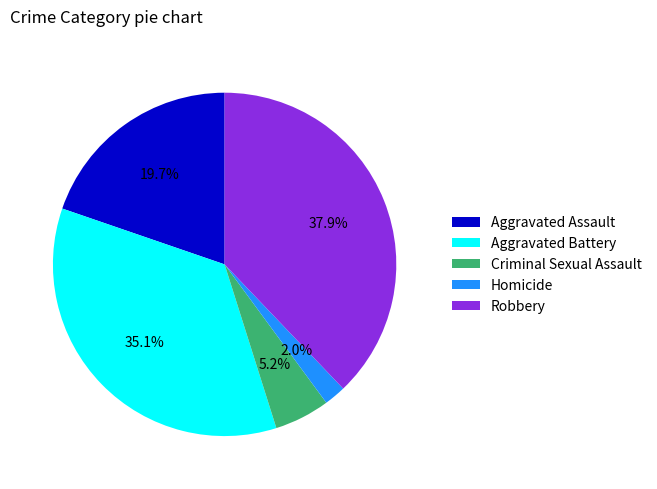

True or false: Criminal Sexual Assault accounts for 5% of the total.

True